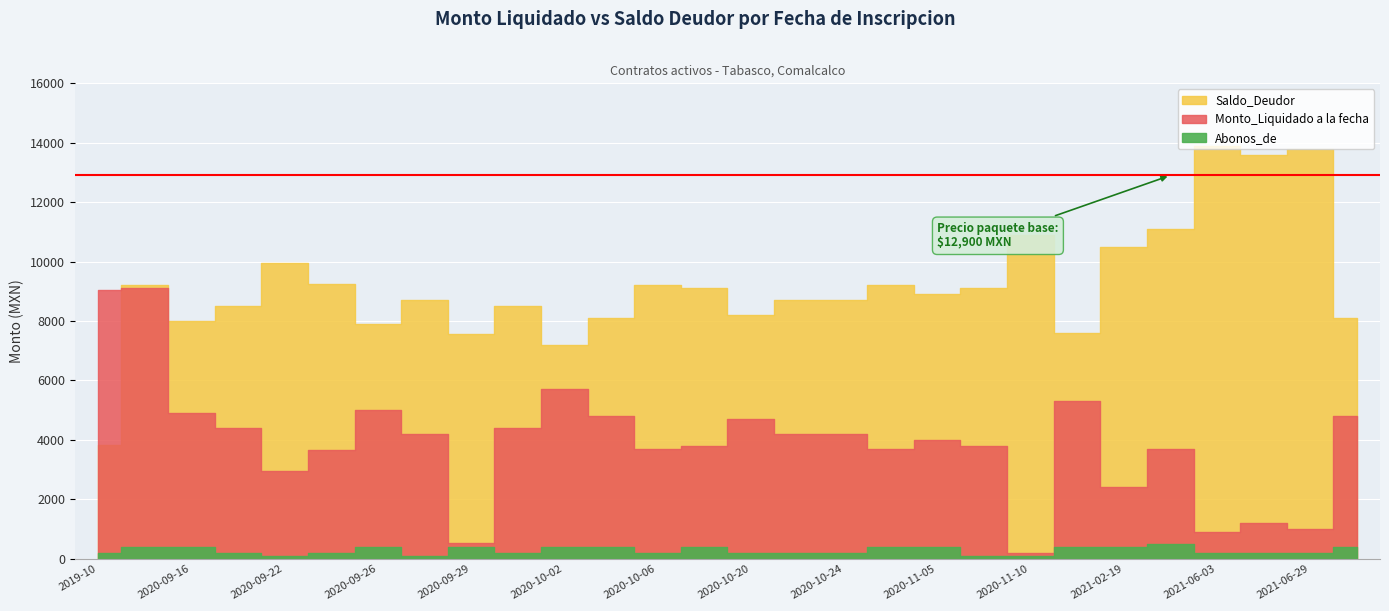

What are all the series names shown in the legend?

Monto_Liquidado, Saldo_Deudor, Abonos_de